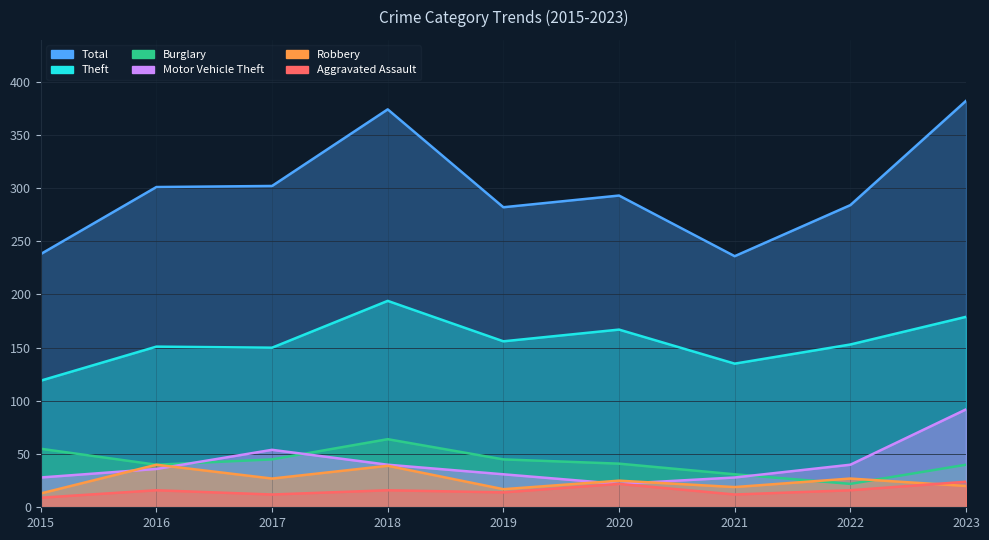

At which category does the chart reach its minimum across all series?

2015